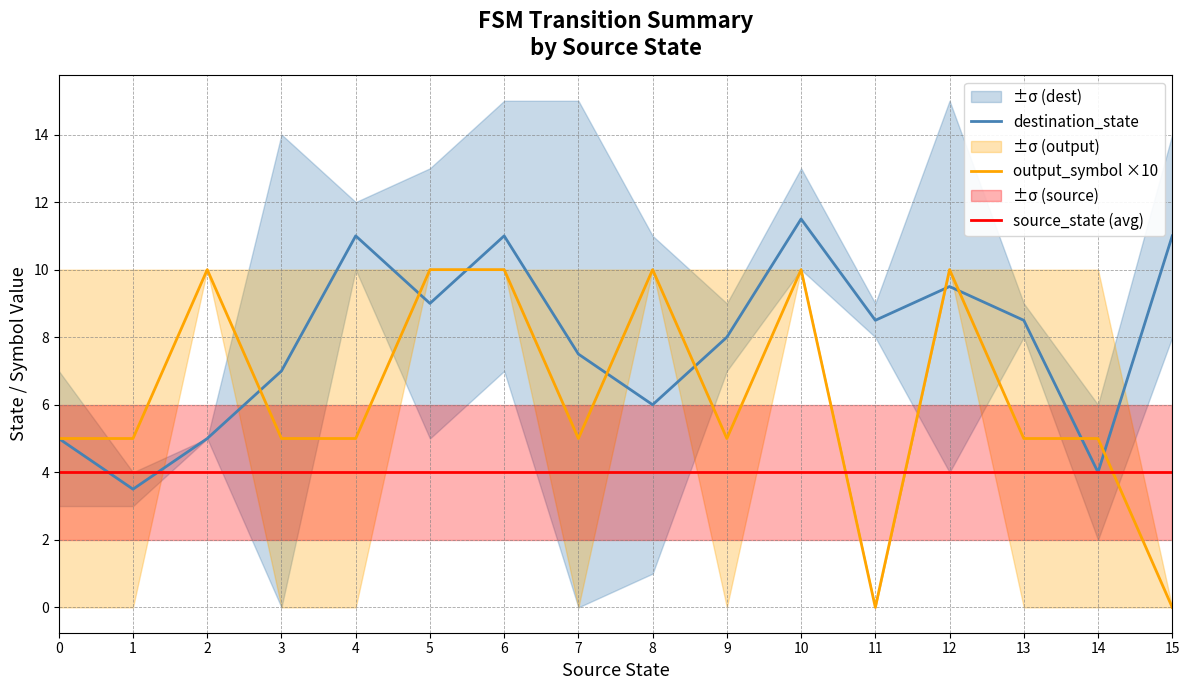

The output_symbol ×10 series shows 5.5 at 8. True or false?

False